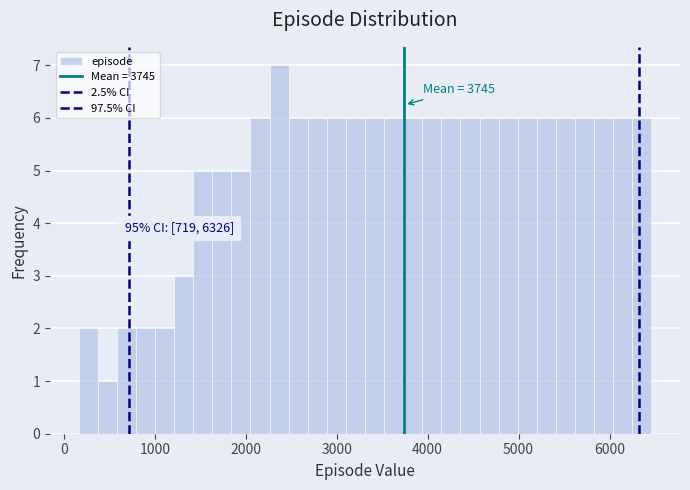

Around what value on the x-axis is the tallest bar? Give the approximate position of its centre, as read against the axis.

2400